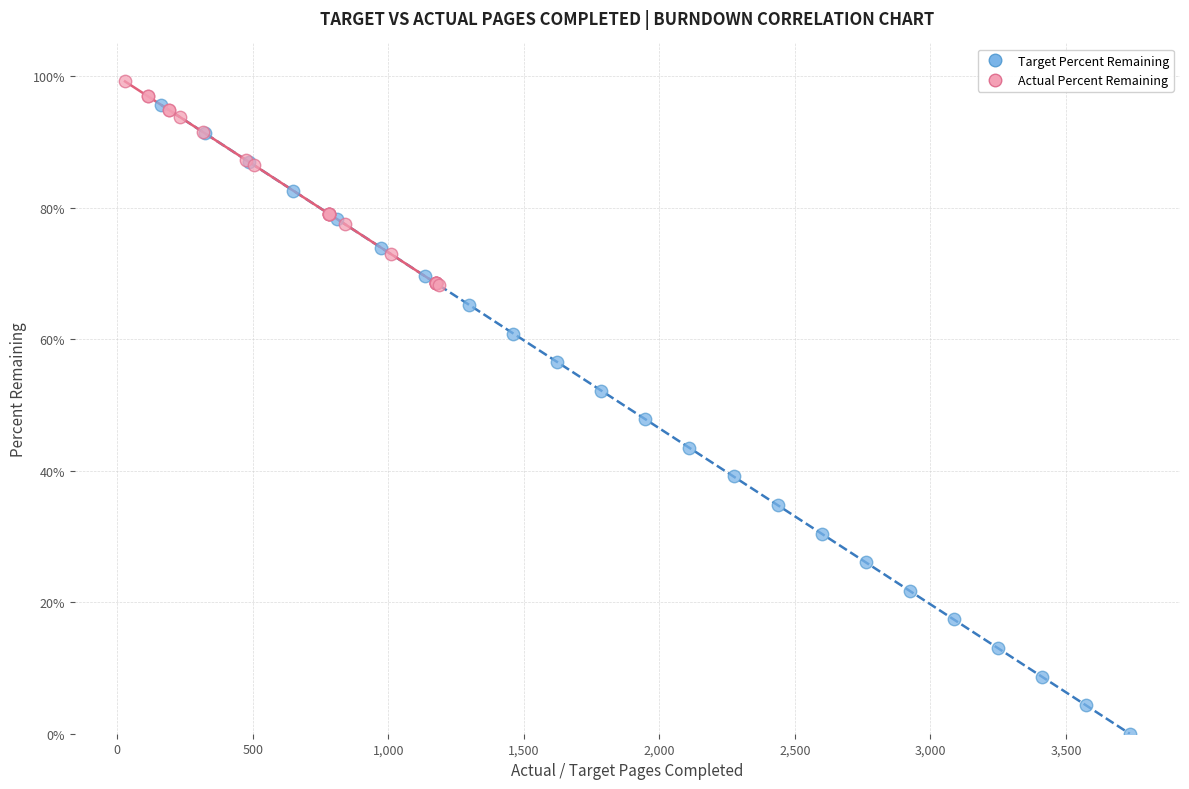

Which series contains the lowest Y value?

Target Percent Remaining